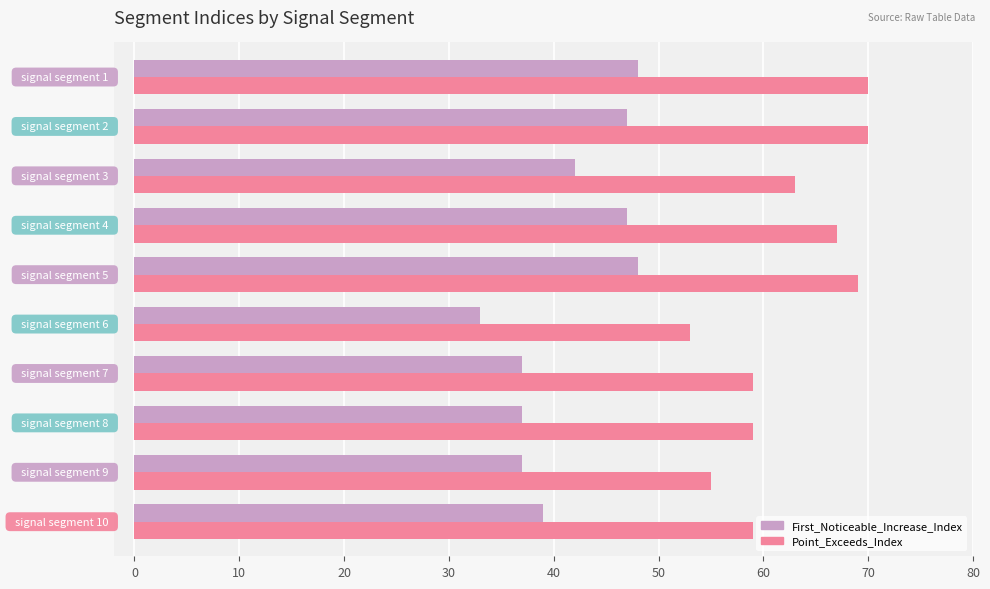

Rank the series by their maximum value, from lowest to highest.

First_Noticeable_Increase_Index, Point_Exceeds_Index